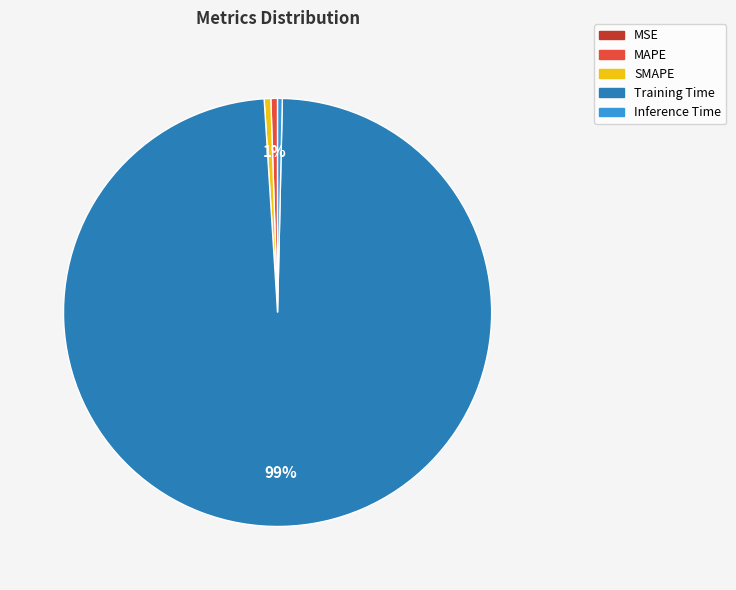

What is the largest slice in the pie chart?

Training Time